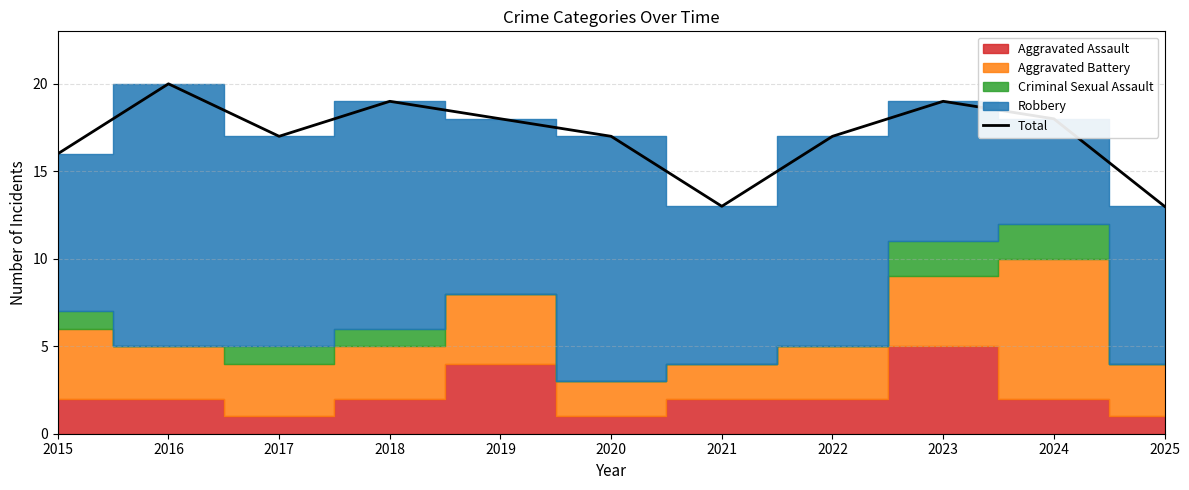

List the labels in order of value, smallest first.

2021, 2025, 2015, 2017, 2020, 2022, 2019, 2024, 2018, 2023, 2016